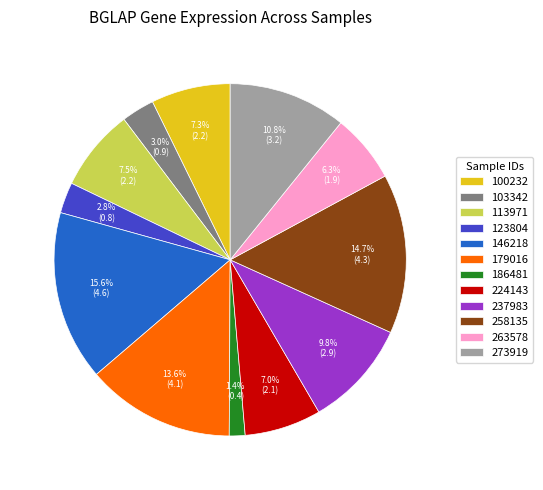

Does 186481 represent more than half of the total?

No